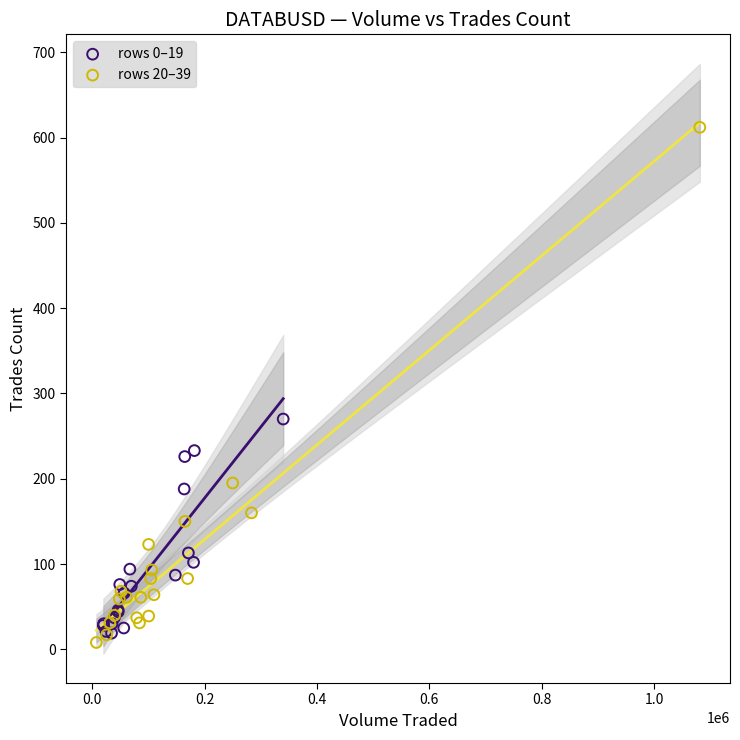

Which series contains the highest Y value?

rows 20–39